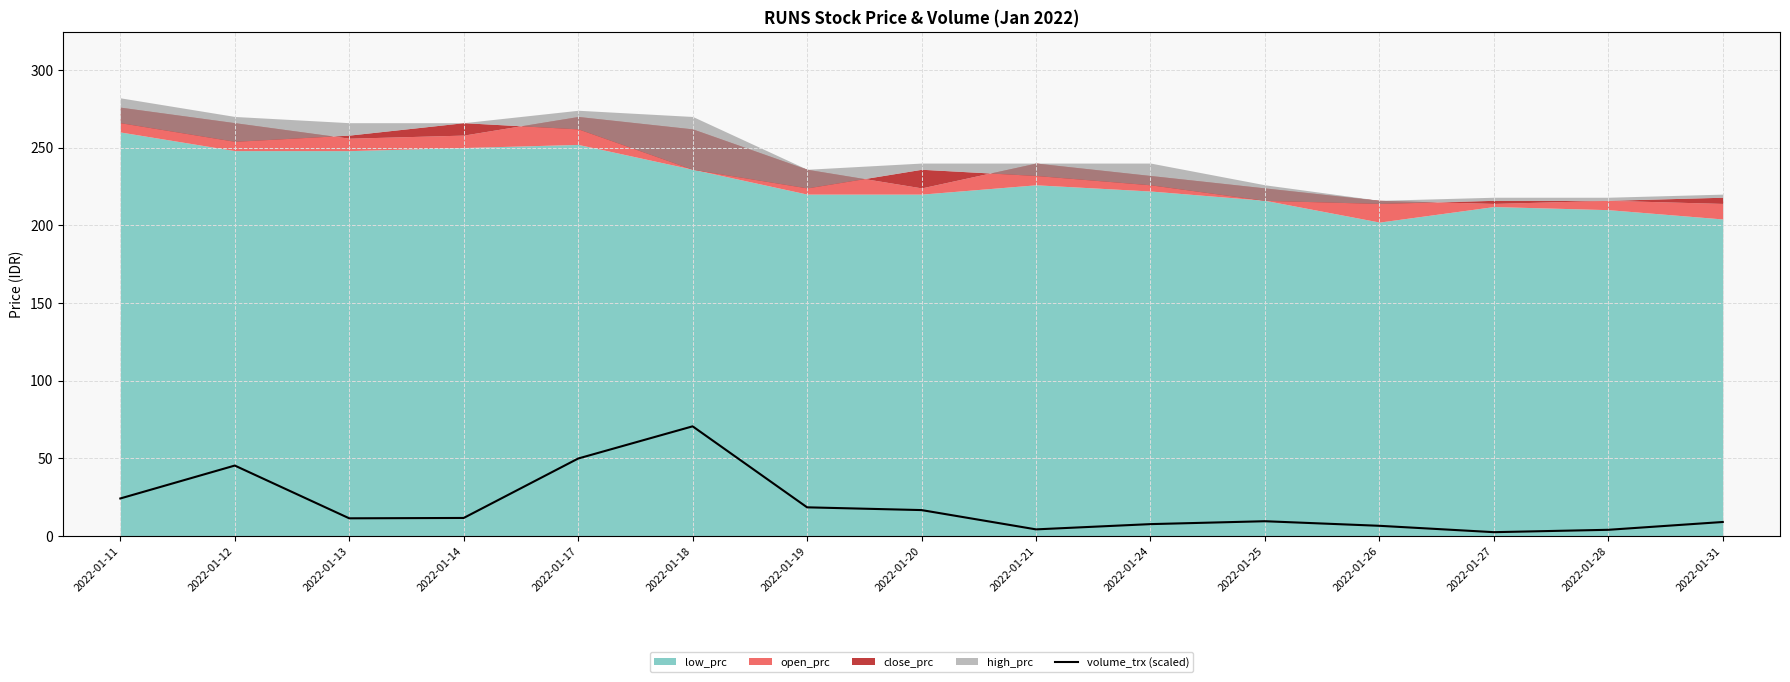

Count the number of values greater than 11.

8